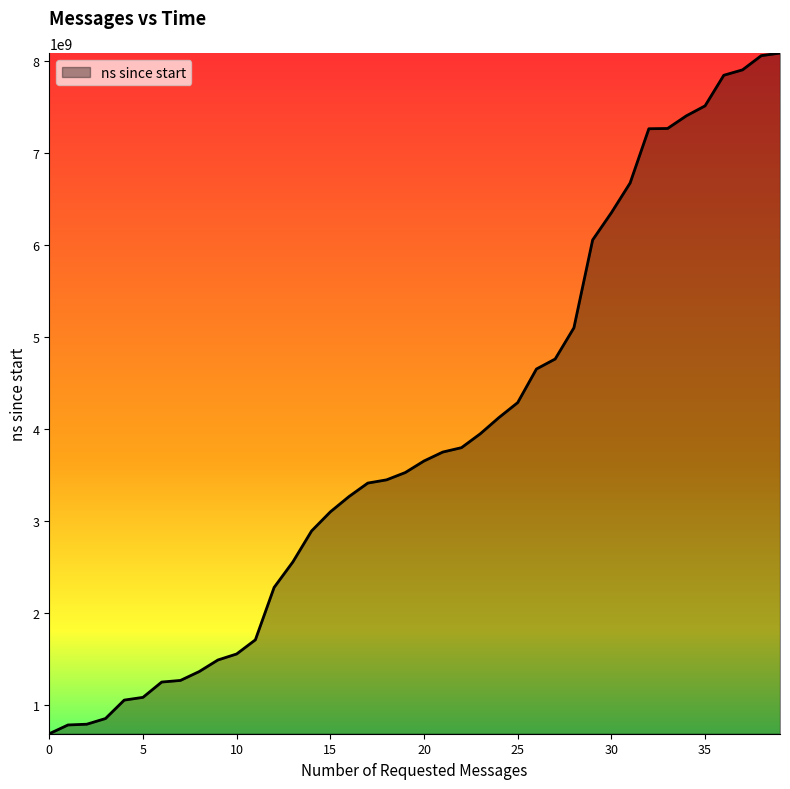

What is the difference between the maximum and minimum values?

7394647200